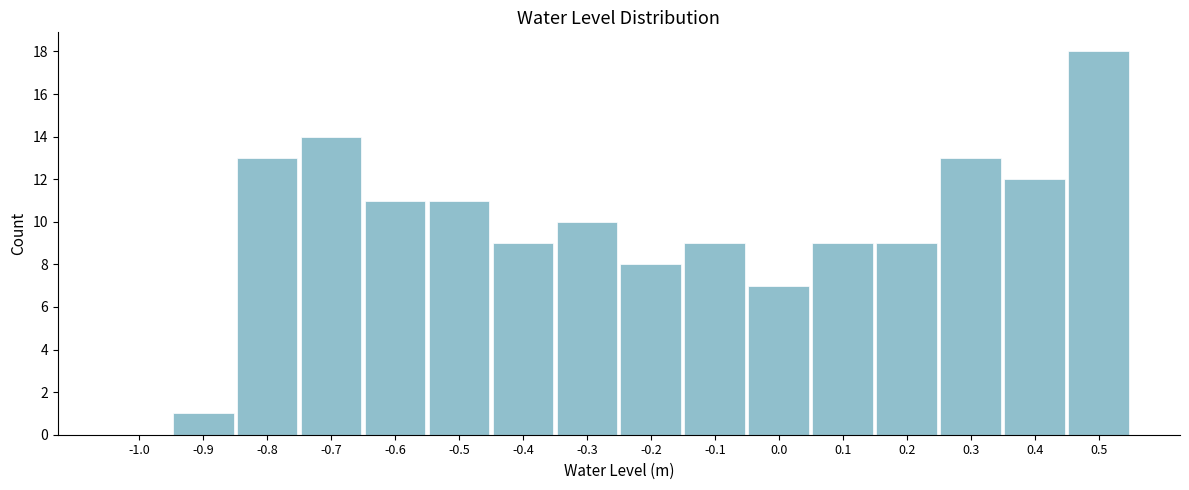

Reading left to right, list all the values displayed in this chart.

-1.0=0	-0.9=1	-0.8=13	-0.7=14	-0.6=11	-0.5=11	-0.4=9	-0.3=10	-0.2=8	-0.1=9	0.0=7	0.1=9	0.2=9	0.3=13	0.4=12	0.5=18